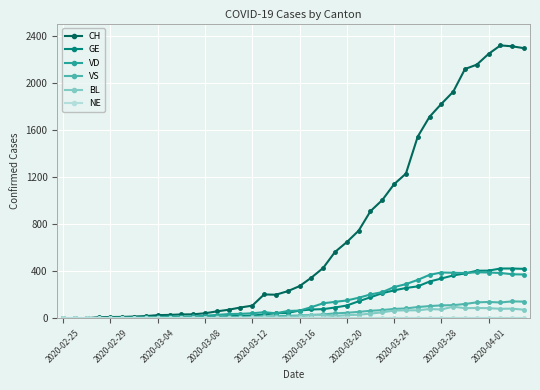

At how many categories does at least one series exceed 2145?

5